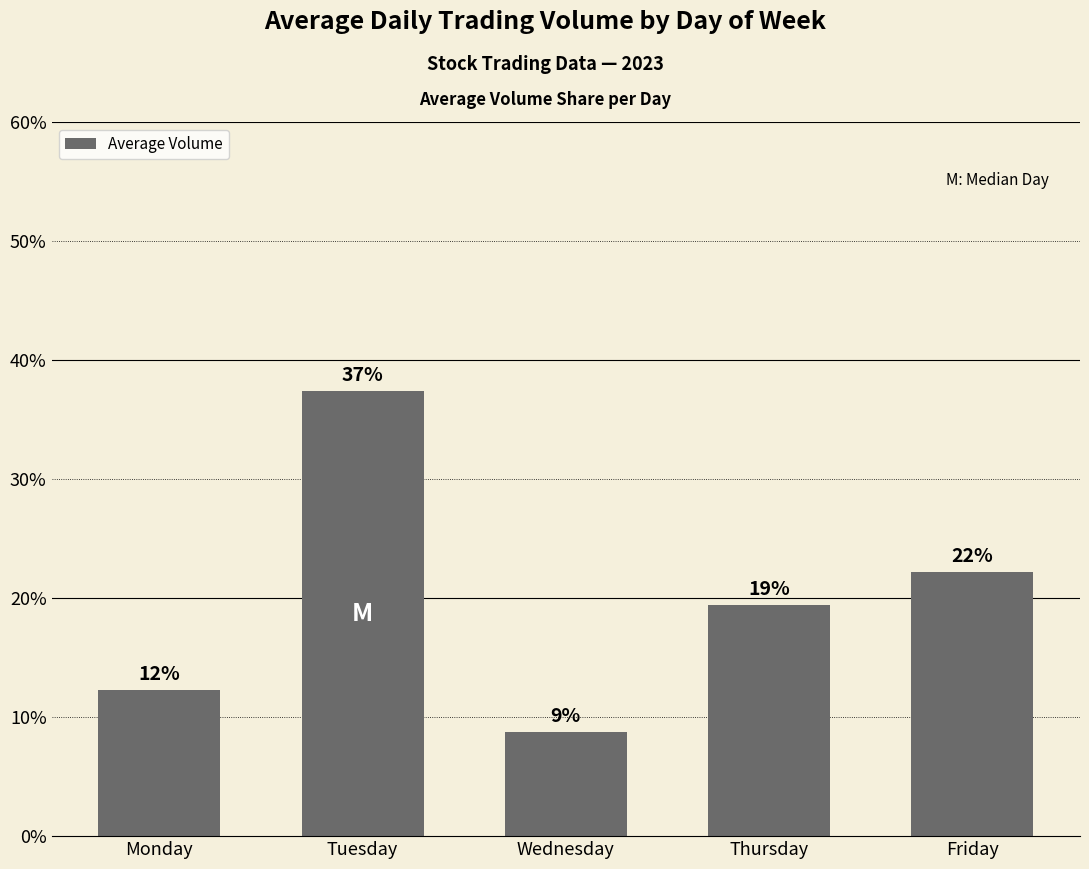

How many bars are there in total?

5